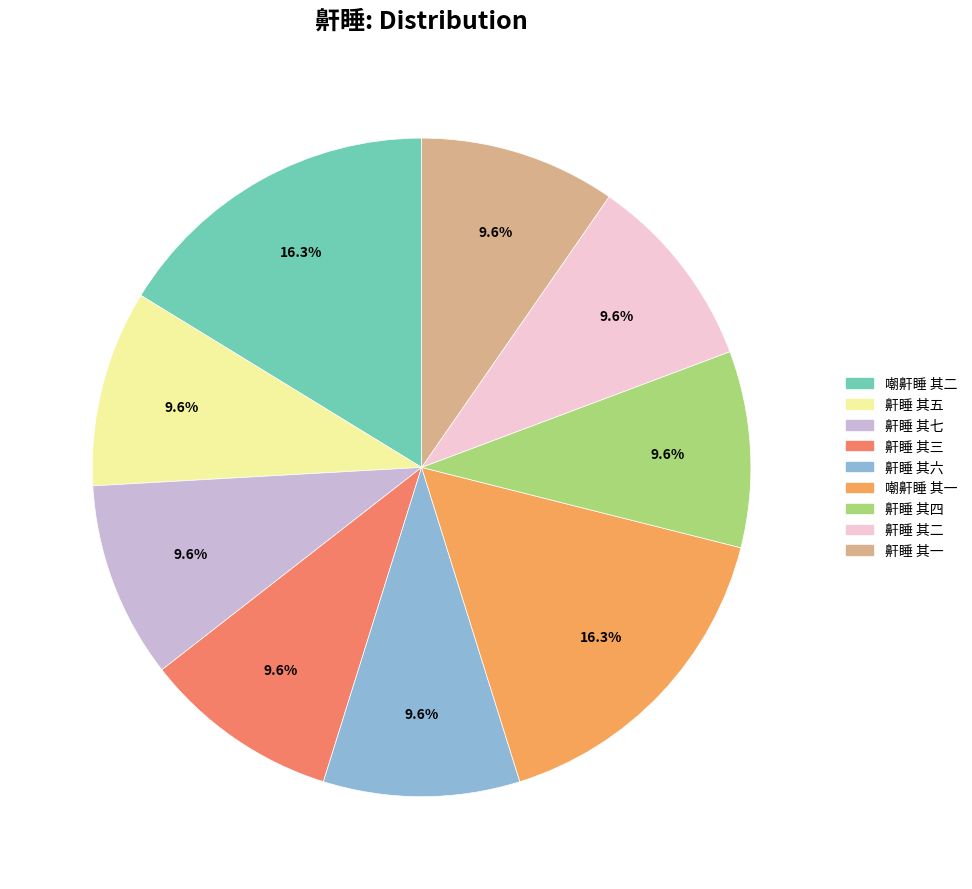

How many segments does this pie chart have?

9